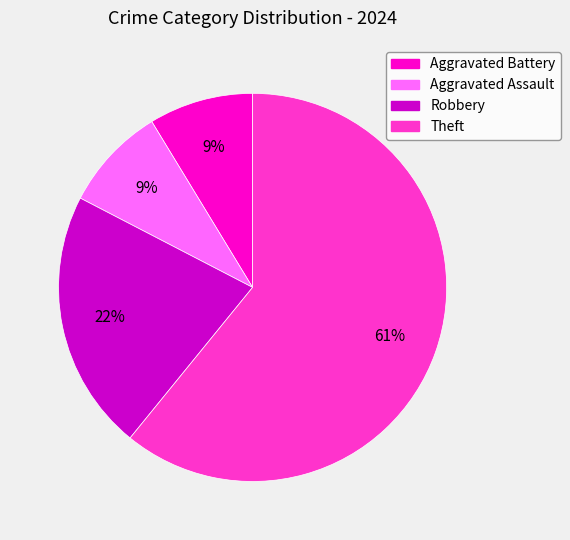

To the nearest percent, what is the average slice percentage?

25%